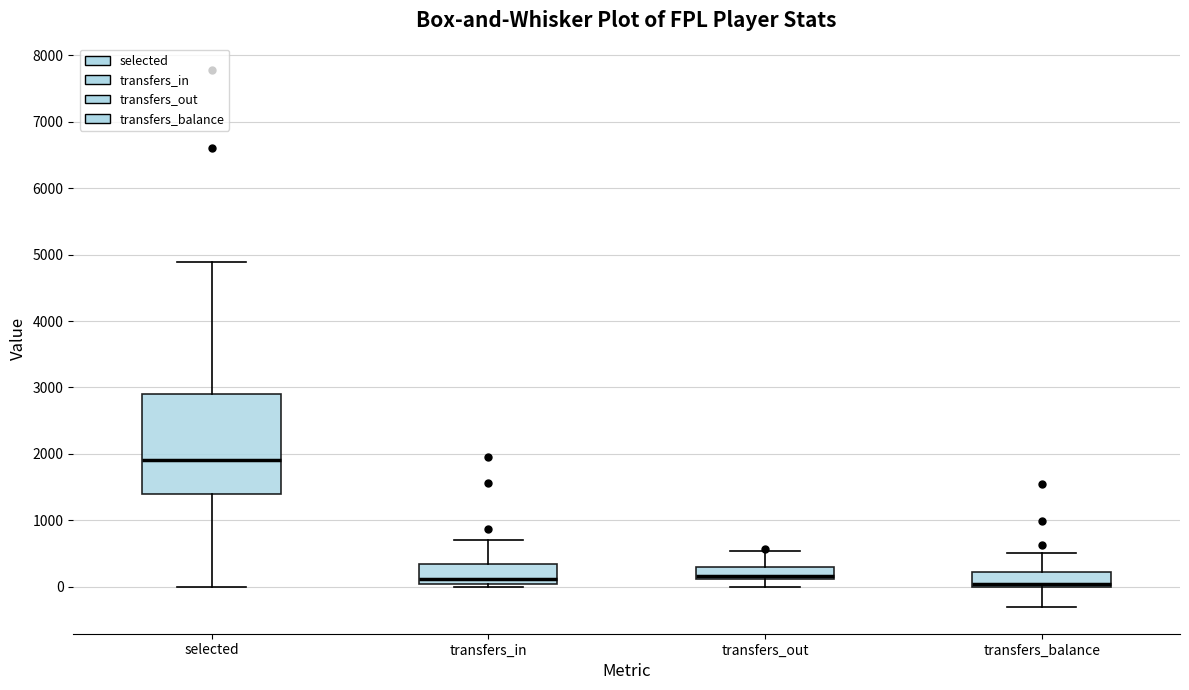

Reading left to right, read every box against the y-axis: the position of its median line, the range the box covers, and the ends of its whiskers. The values are not printed on the chart, so give them approximately, as read against the axis.

selected: median 1900, box 1400 to 2900, whiskers 0 to 4900
transfers_in: median 100, box 0 to 300, whiskers 0 (just below the box's lower edge) to 700
transfers_out: median 200, box 100 to 300, whiskers 0 to 500
transfers_balance: median 0 (just above the box's lower edge), box 0 to 200, whiskers -300 to 500